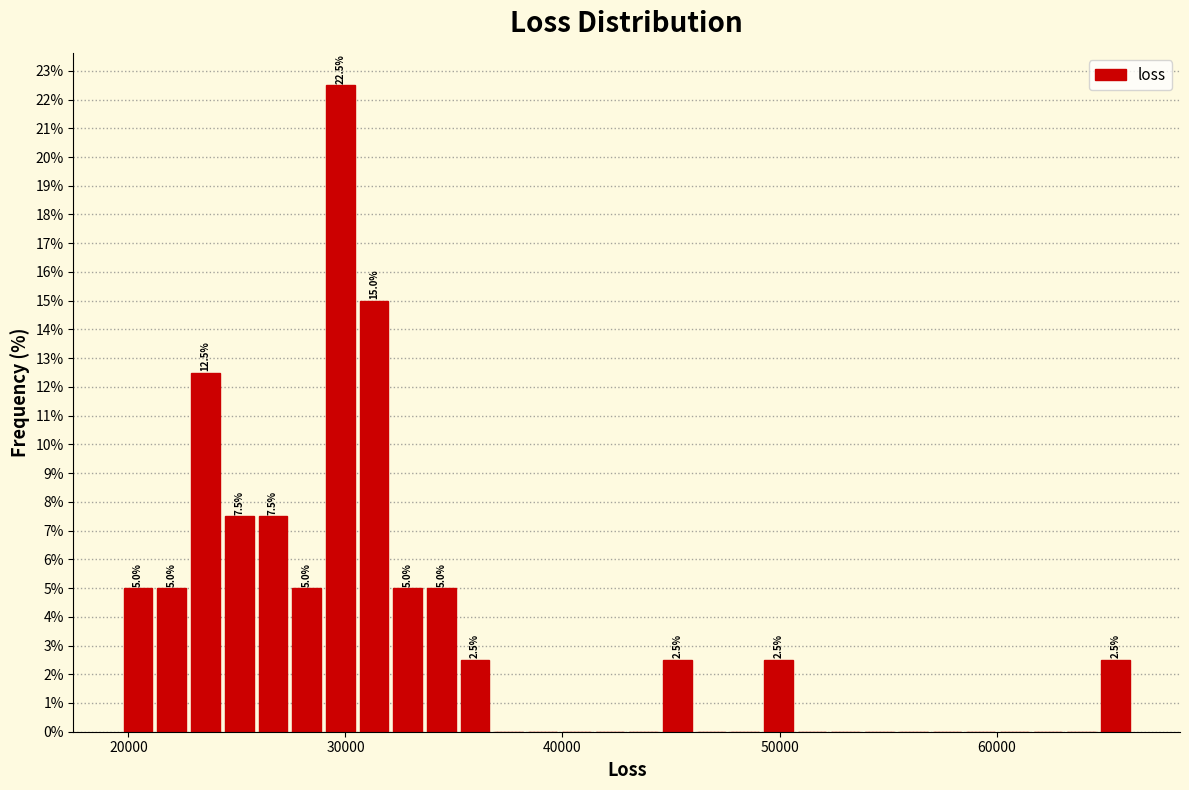

Around what value on the x-axis is the tallest bar? Give the approximate position of its centre, as read against the axis.

30000